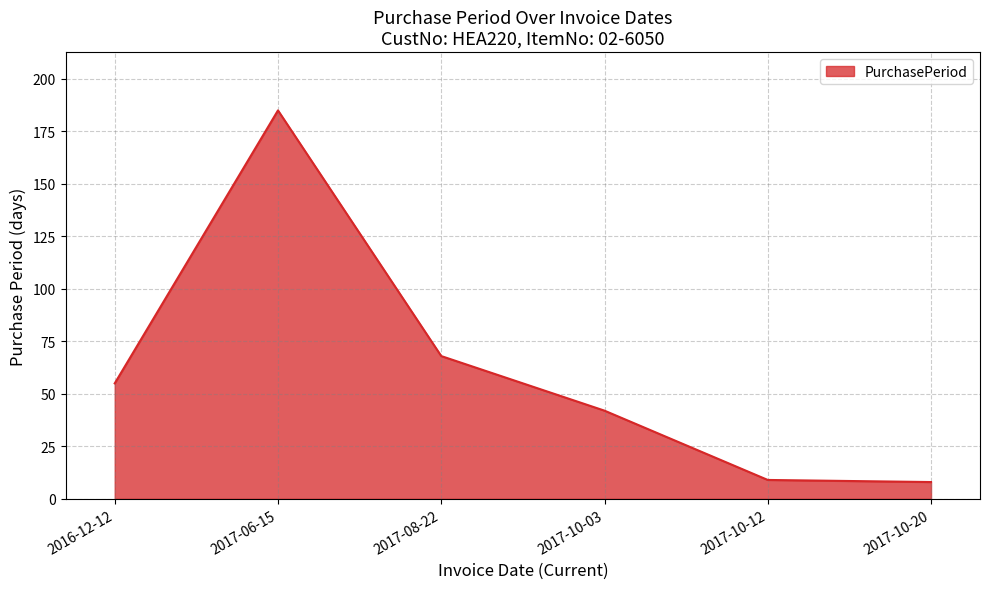

Approximately how many times larger is the value at 2016-12-12 compared to 2017-08-22?

0.8